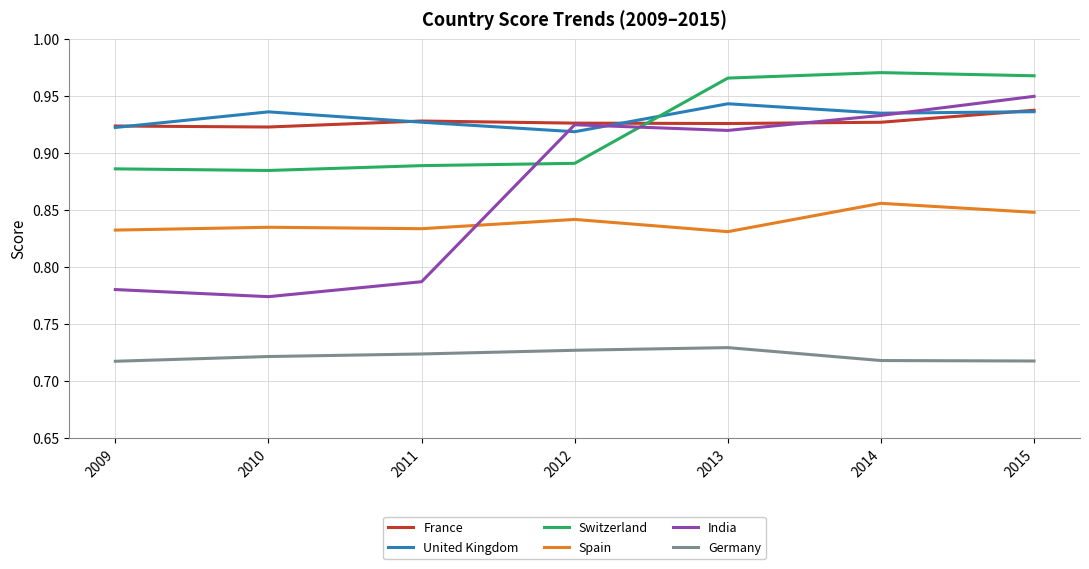

Between 2010 and 2015, which series saw the biggest shift?

India